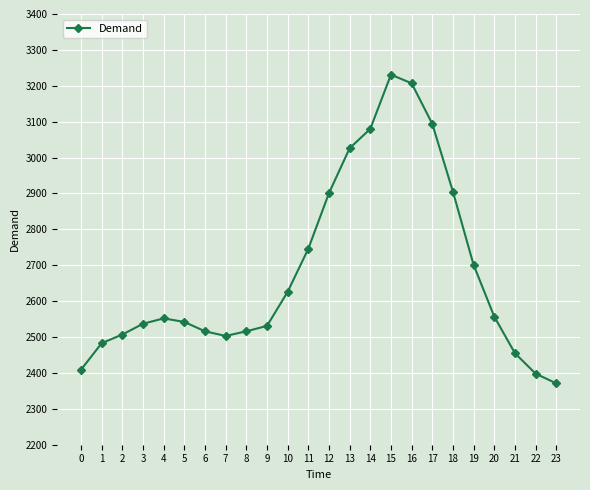

What is the greatest value displayed?

3231